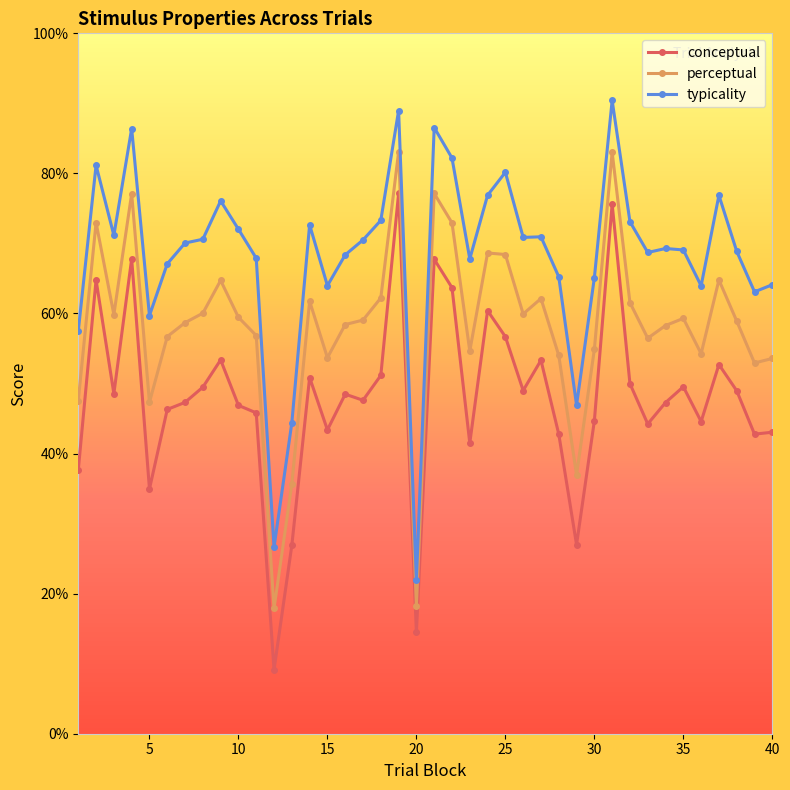

True or false: conceptual has more than 0 points higher than both neighbors.

True